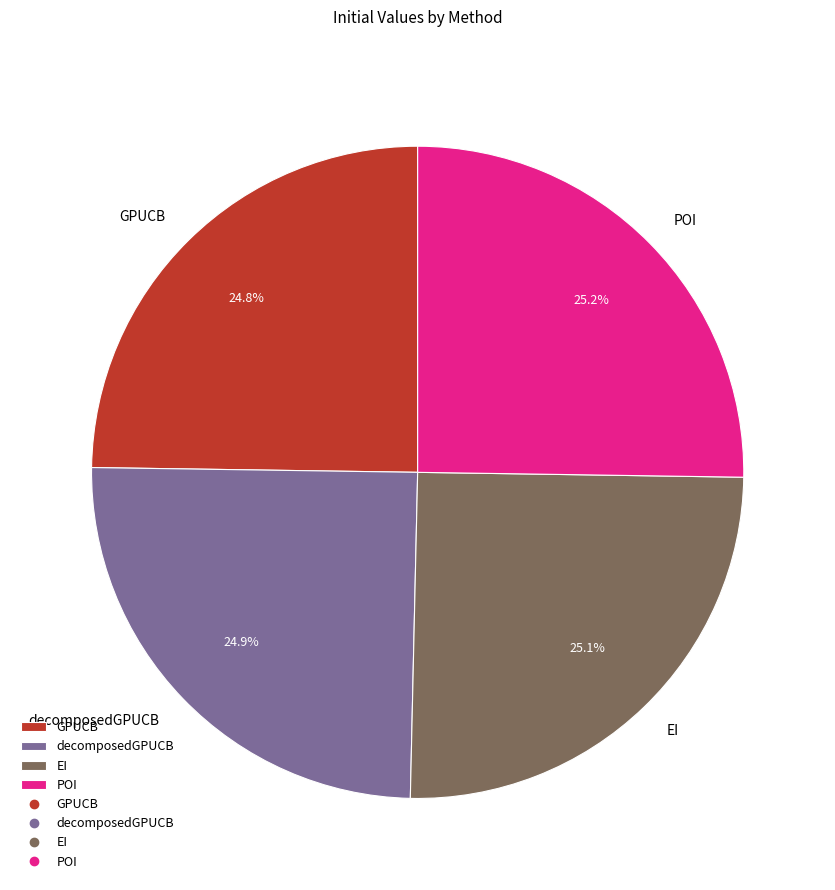

Is there a majority slice in this chart?

No